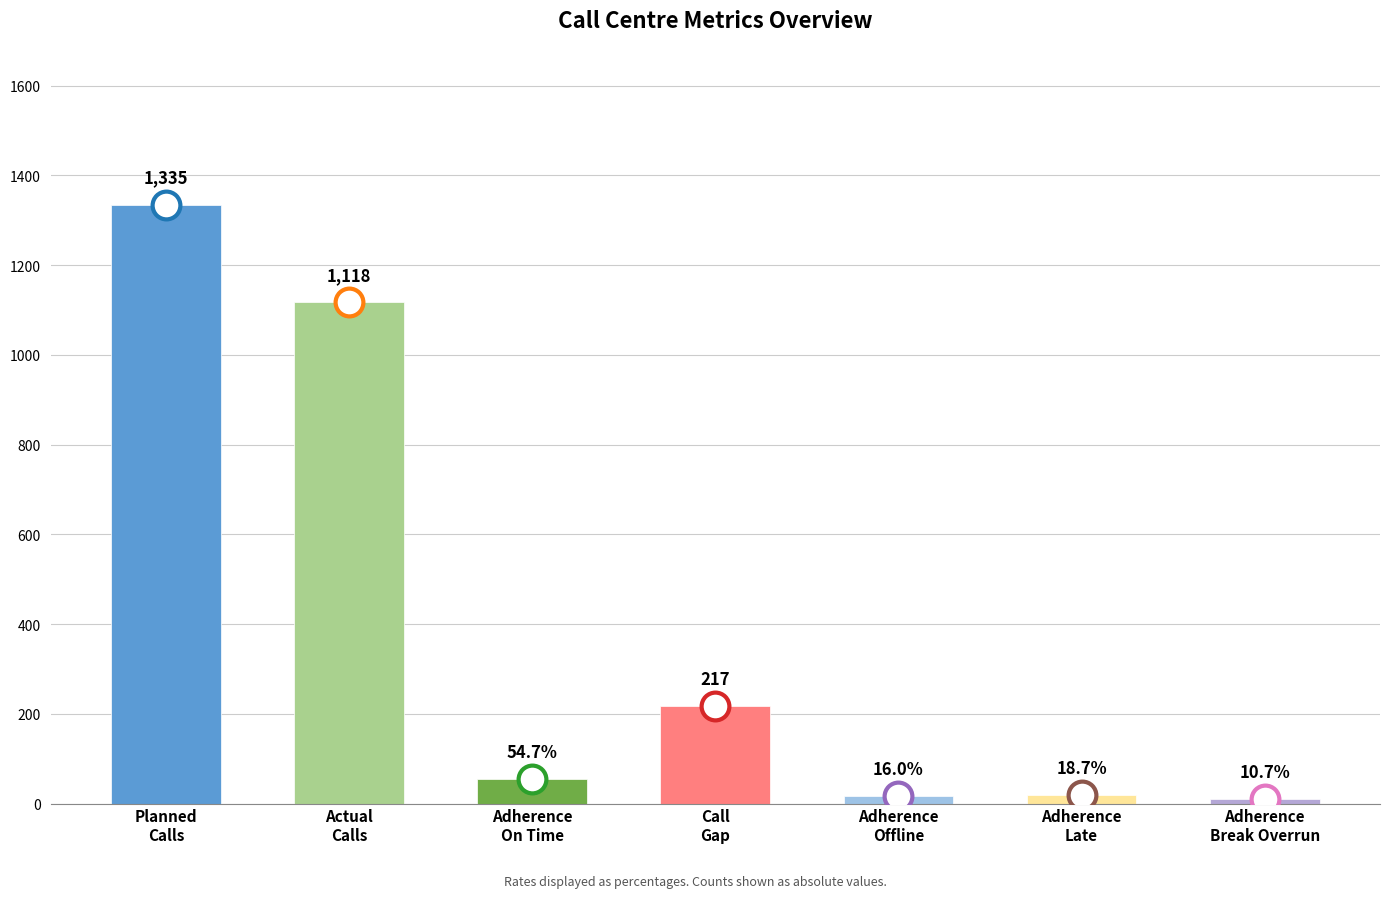

At which label does the data first exceed 54?

Planned
Calls